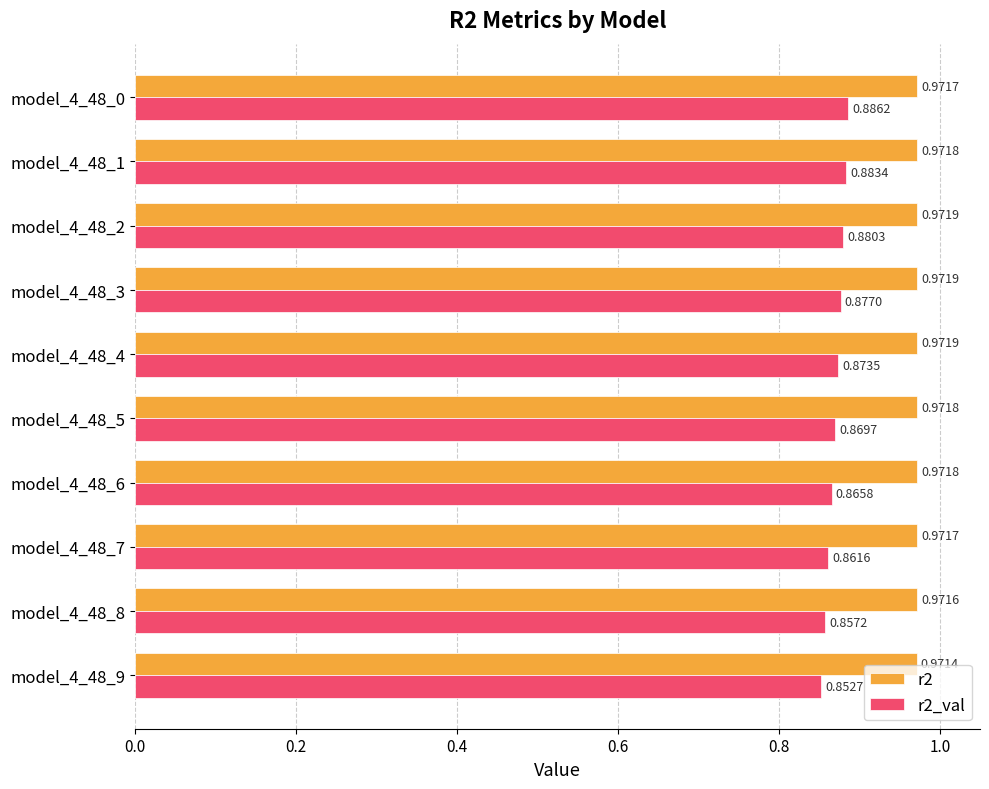

List the series in order of their overall mean, lowest first.

r2_val, r2